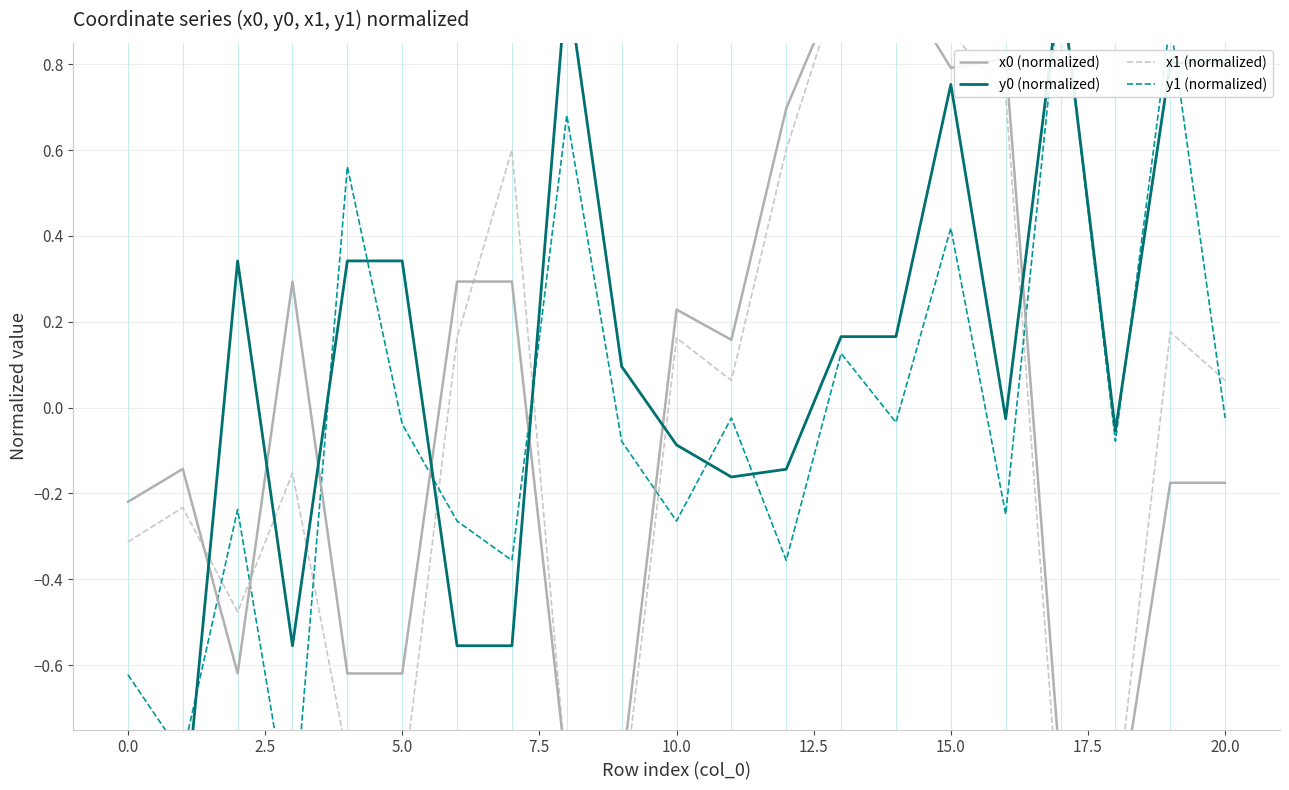

True or false: y0 (normalized) and y1 (normalized) intersect in this chart.

True